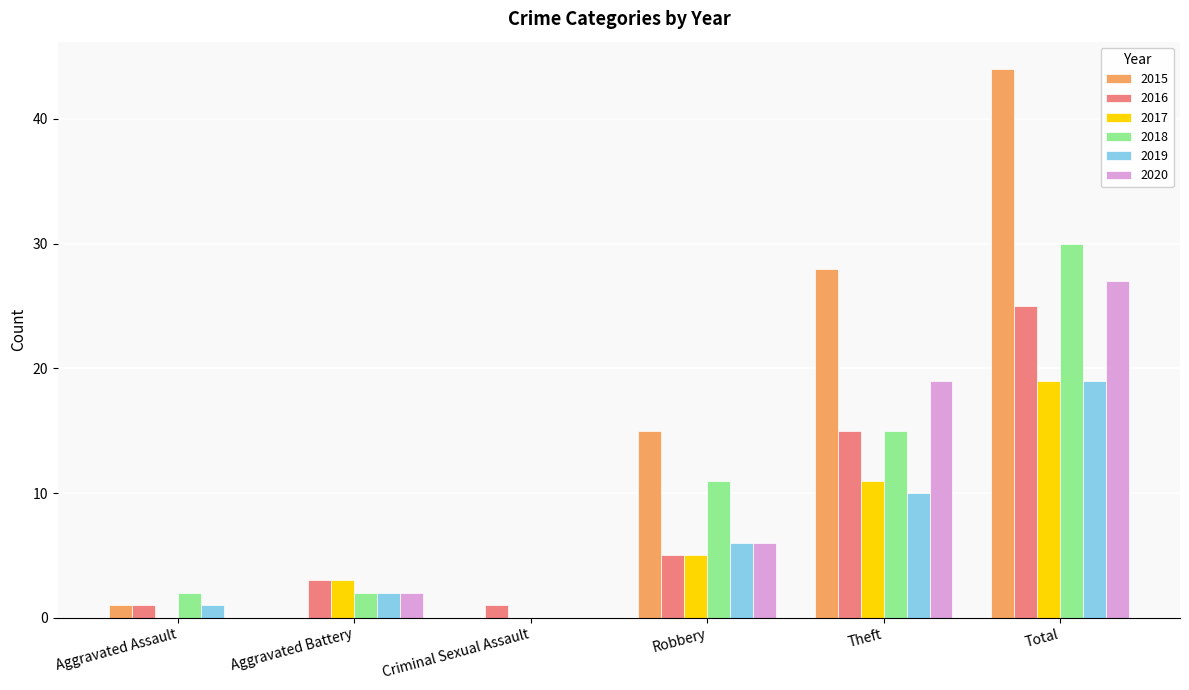

What is the total value across all series at Theft?

98